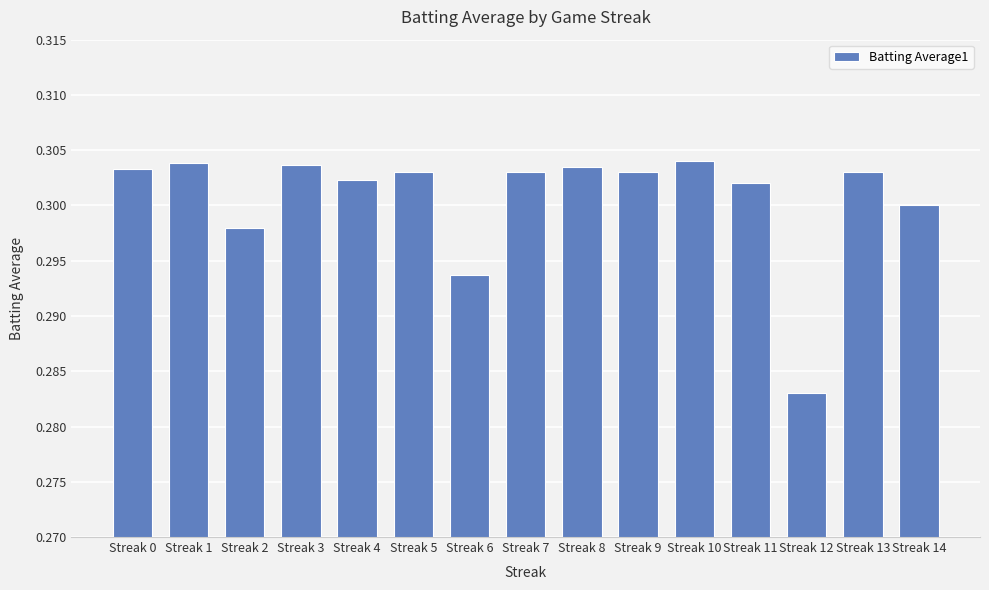

What is the sum of the values at Streak 14 and Streak 7?

0.6